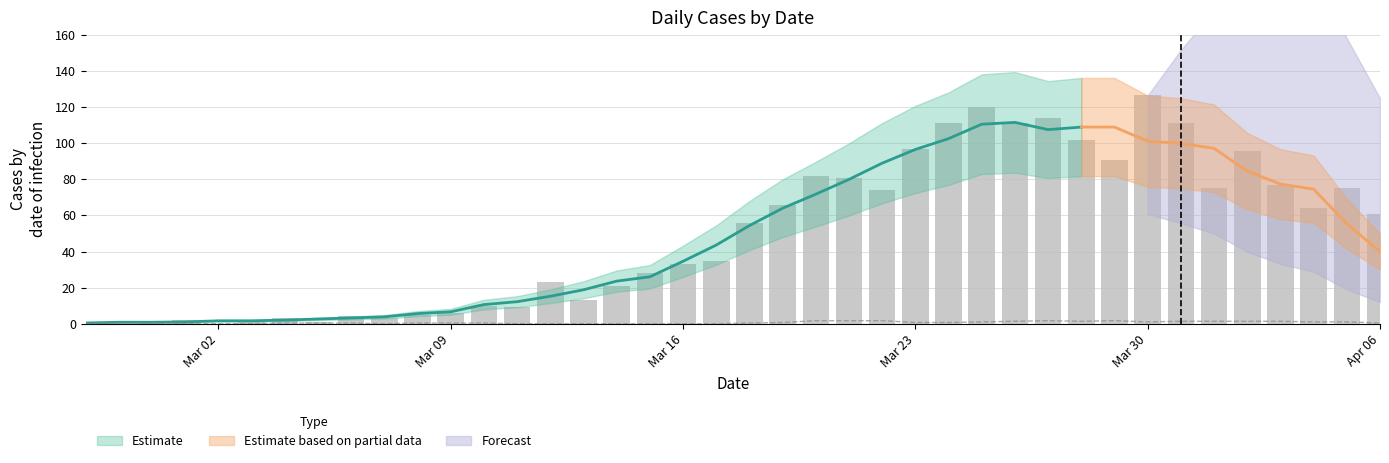

True or false: the data shows 96 at 2020-03-19.

False